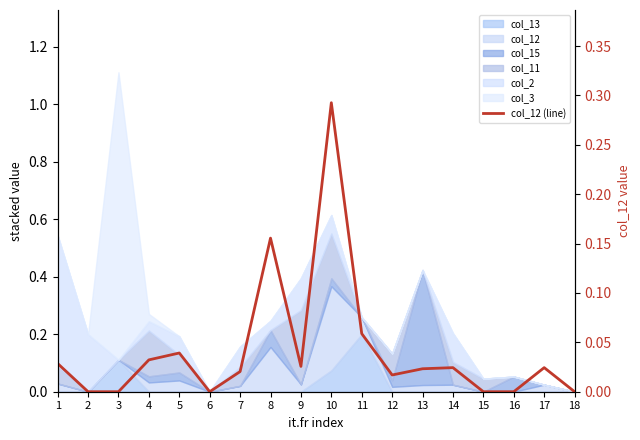

What is the difference between the values at 13 and 10?

0.3